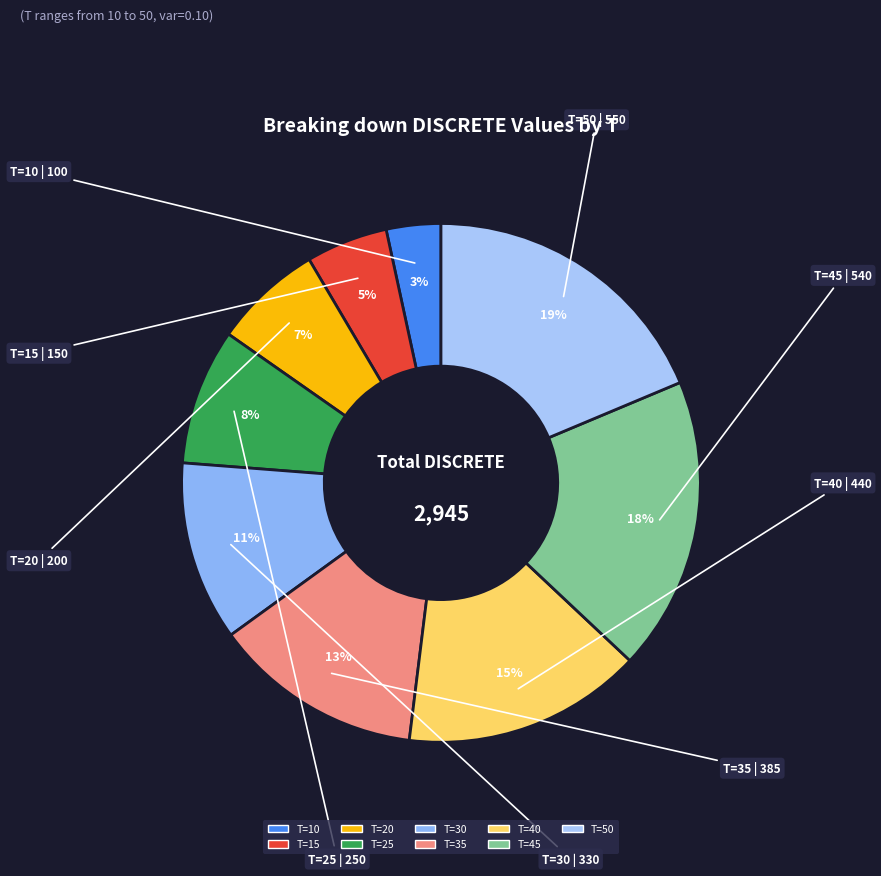

Is T=40 the majority of the pie?

No